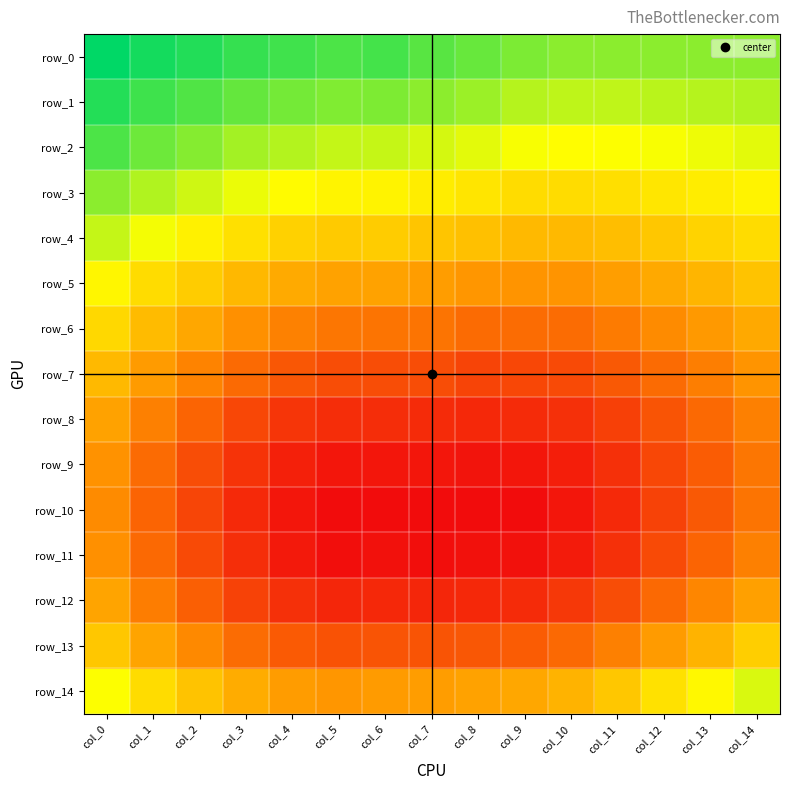

Rank the series by their maximum value, from highest to lowest.

row_0, row_1, row_2, row_3, row_4, row_14, row_5, row_6, row_13, row_7, row_12, row_8, row_9, row_11, row_10